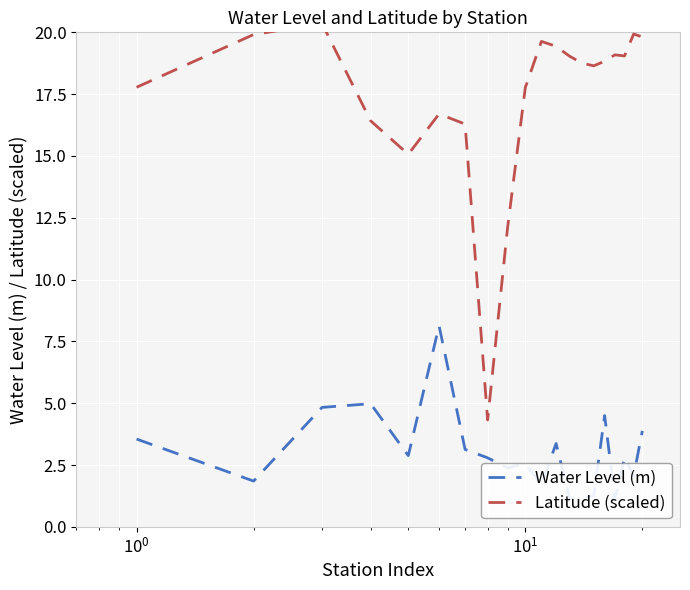

What are all the series names shown in the legend?

Water Level (m), Latitude (scaled)